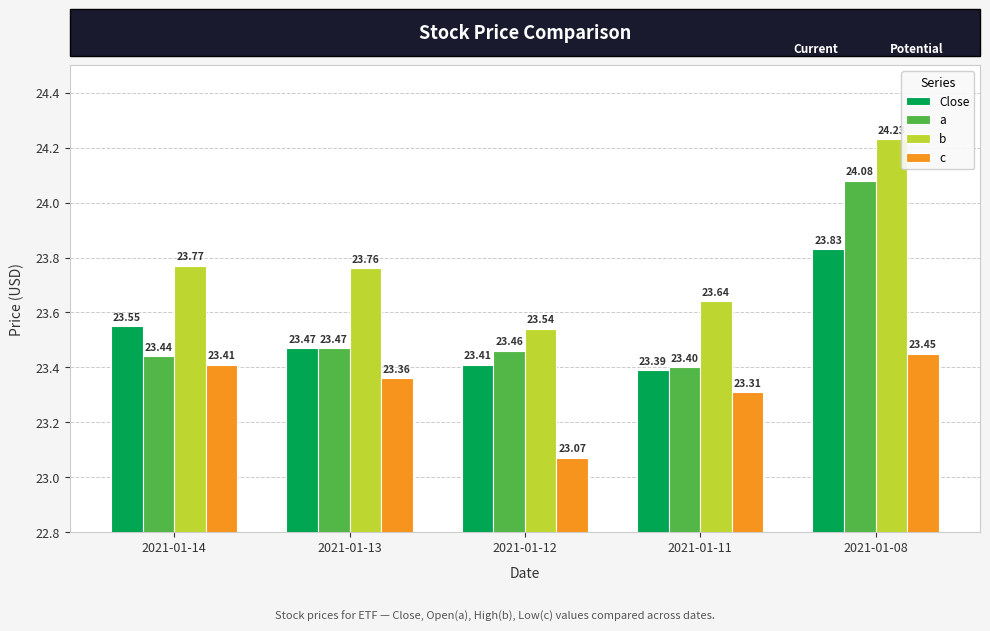

The value of a at 2021-01-08 is 24.1. True or false?

True